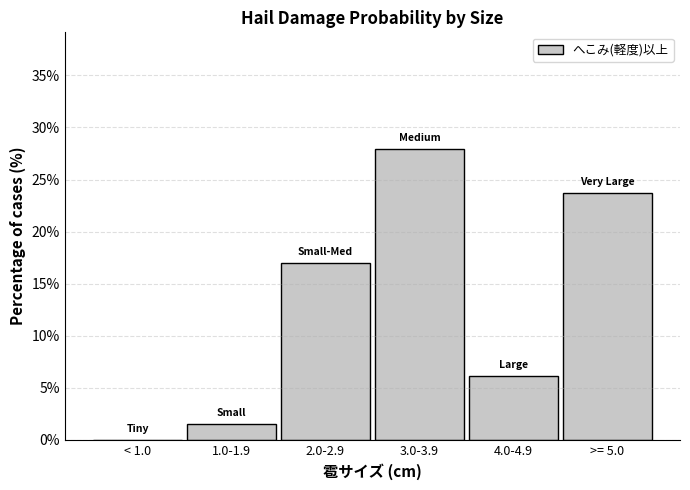

At which label does the data first exceed 16?

2.0-2.9